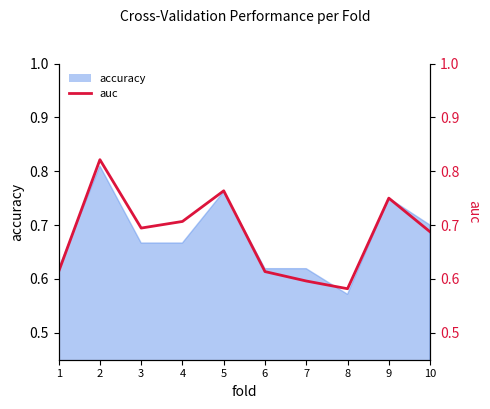

What is the value of the 4th point from the left?

0.7